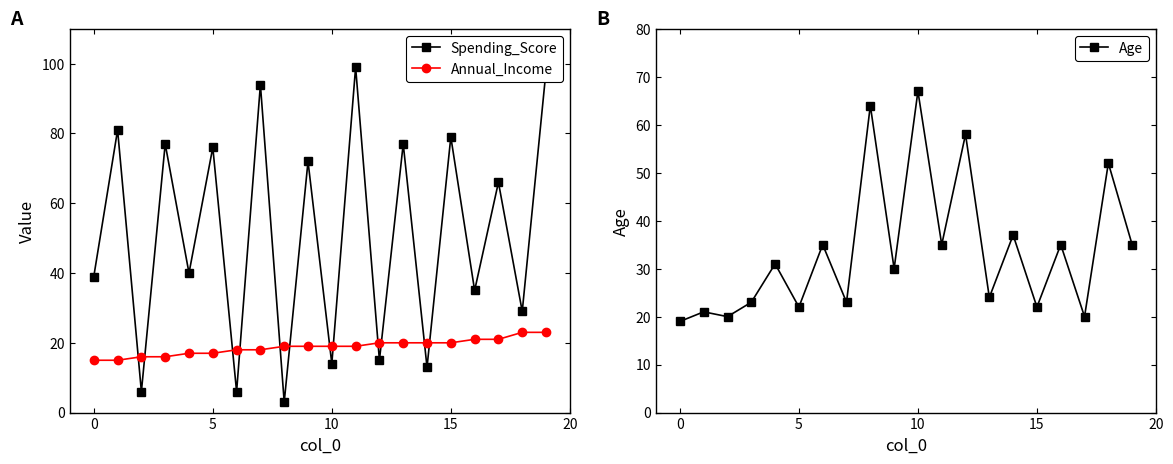

What is the difference between the maximum and minimum values in the Annual_Income series?

8